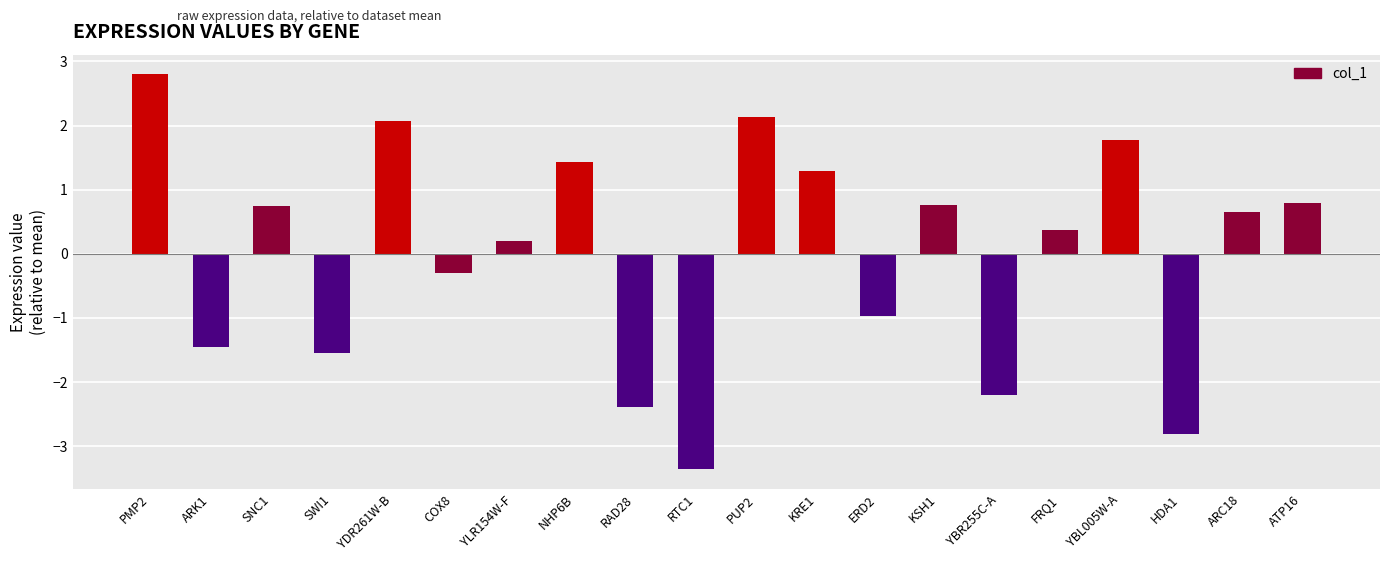

The value at ERD2 is -1.0. True or false?

True